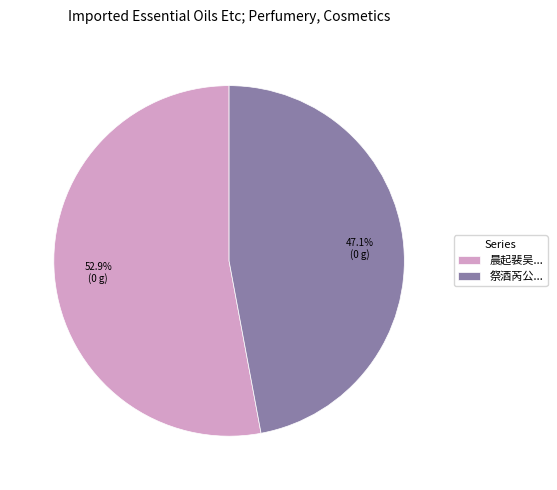

Rank the categories by value from lowest to highest.

祭酒芮公..., 晨起裴吴...